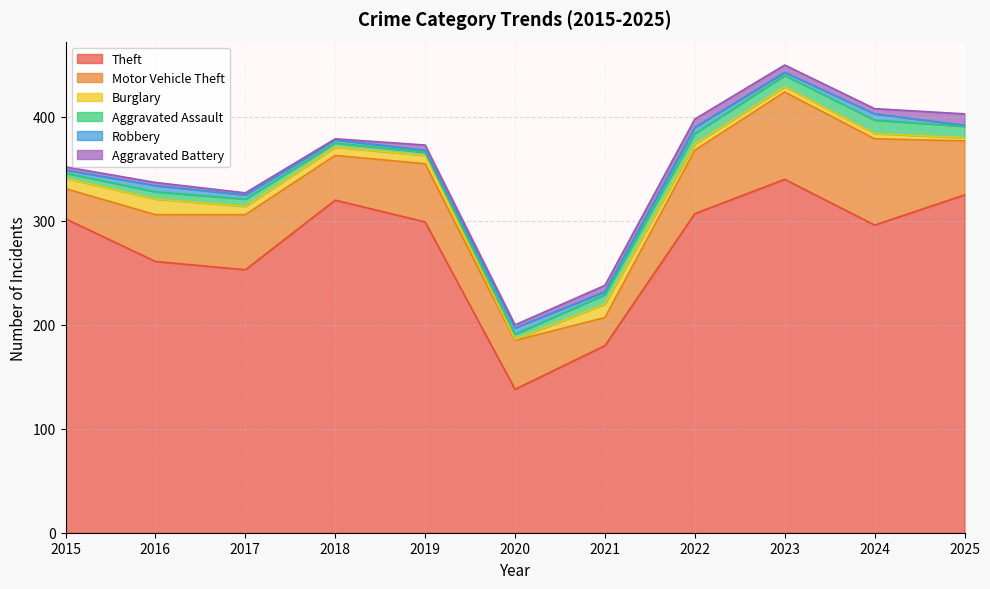

What are all the series names shown in the legend?

Theft, Motor Vehicle Theft, Burglary, Aggravated Assault, Robbery, Aggravated Battery